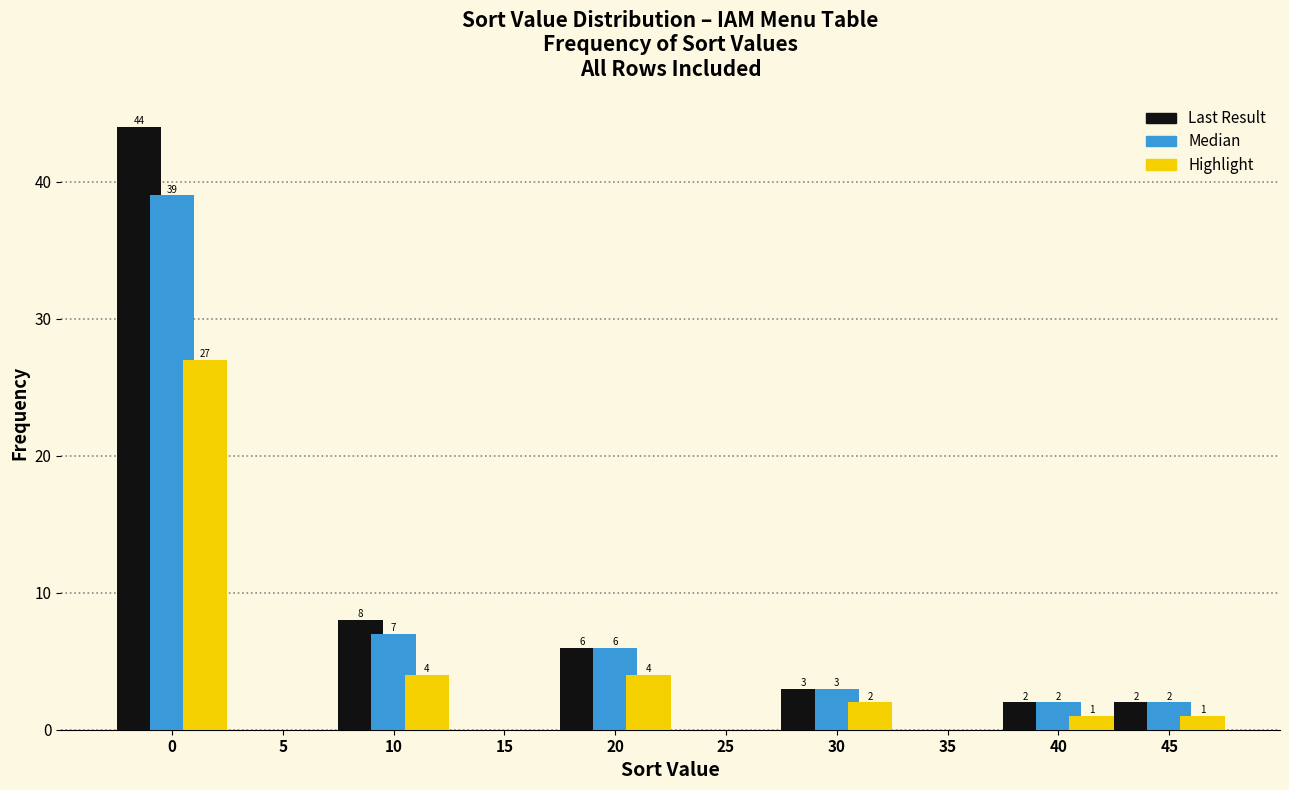

Reading right to left, what are all the values shown in this chart?

Last Result: 45=2	40=2	35=0	30=3	25=0	20=6	15=0	10=8	5=0	0=44
Median: 45=2	40=2	35=0	30=3	25=0	20=6	15=0	10=7	5=0	0=39
Highlight: 45=1	40=1	35=0	30=2	25=0	20=4	15=0	10=4	5=0	0=27